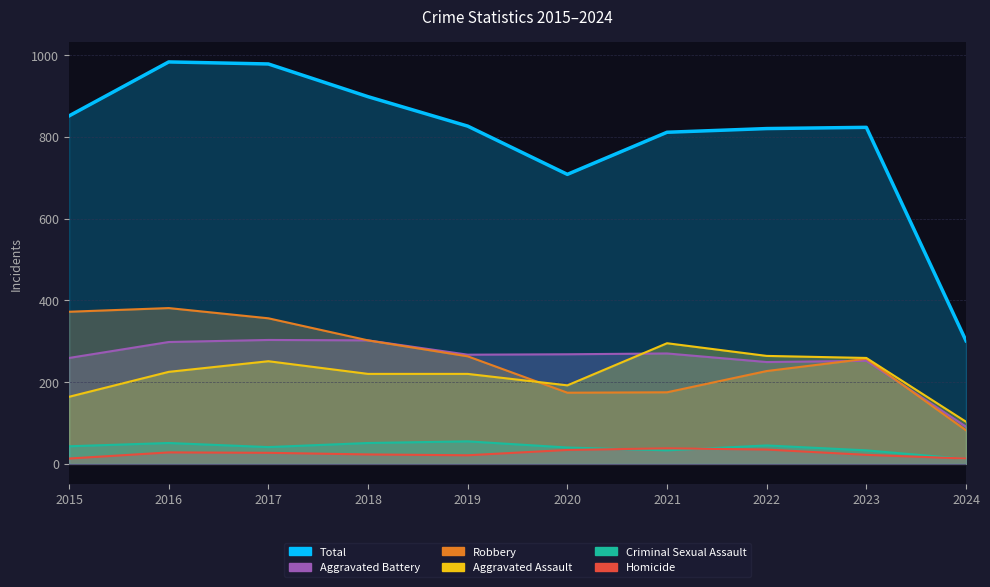

At which category does the chart reach its peak across all series?

2016